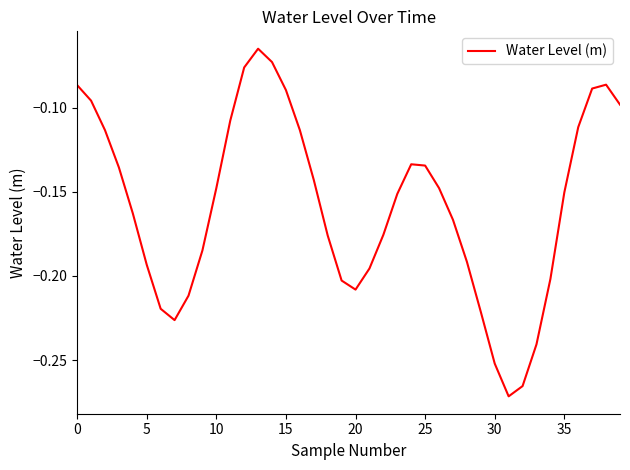

Does the chart display data point markers on the line(s)?

No